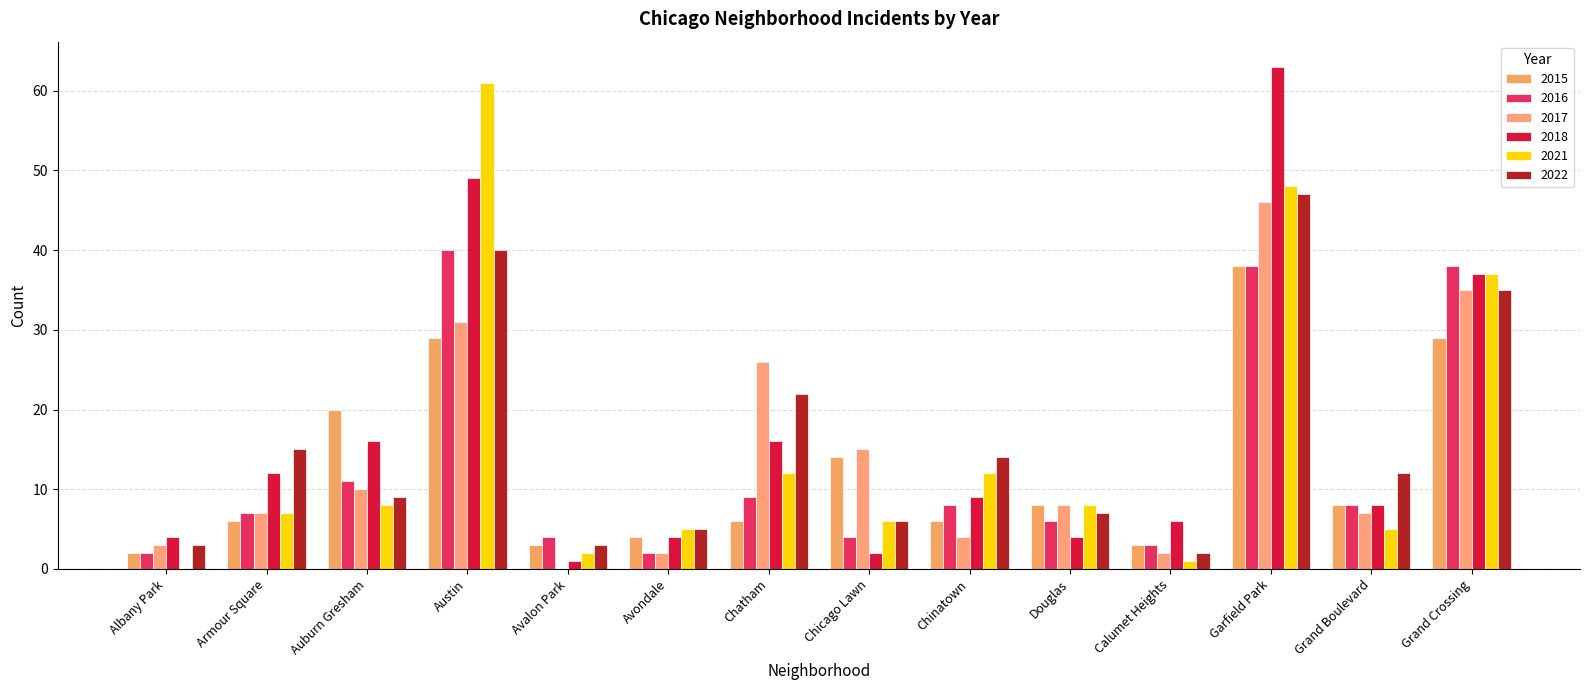

What is the average value of the 2021 series?

15